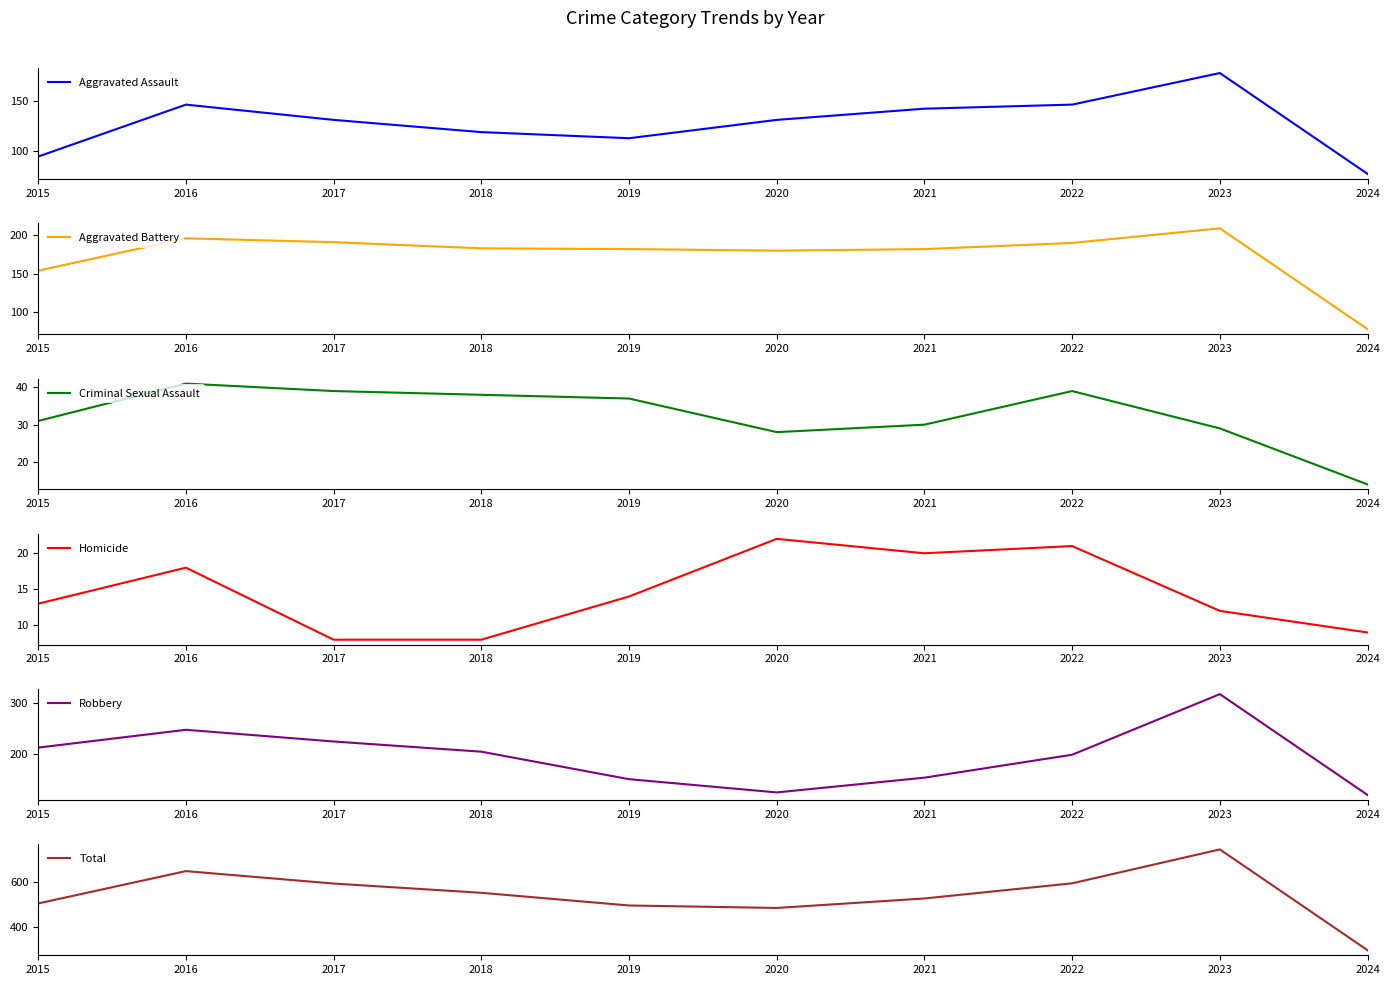

How many intersections are there between Aggravated Assault and Robbery?

2